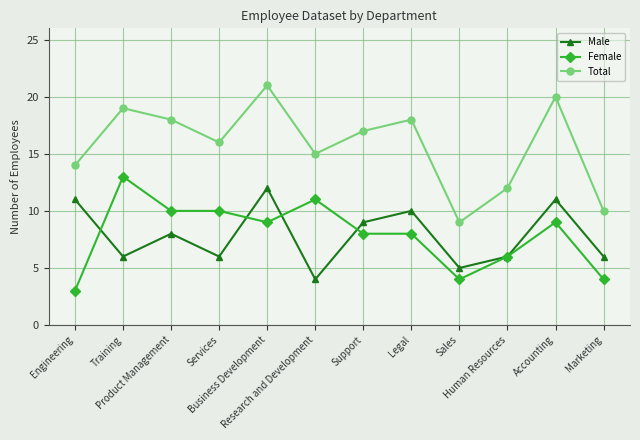

What are all the series names shown in the legend?

Male, Female, Total